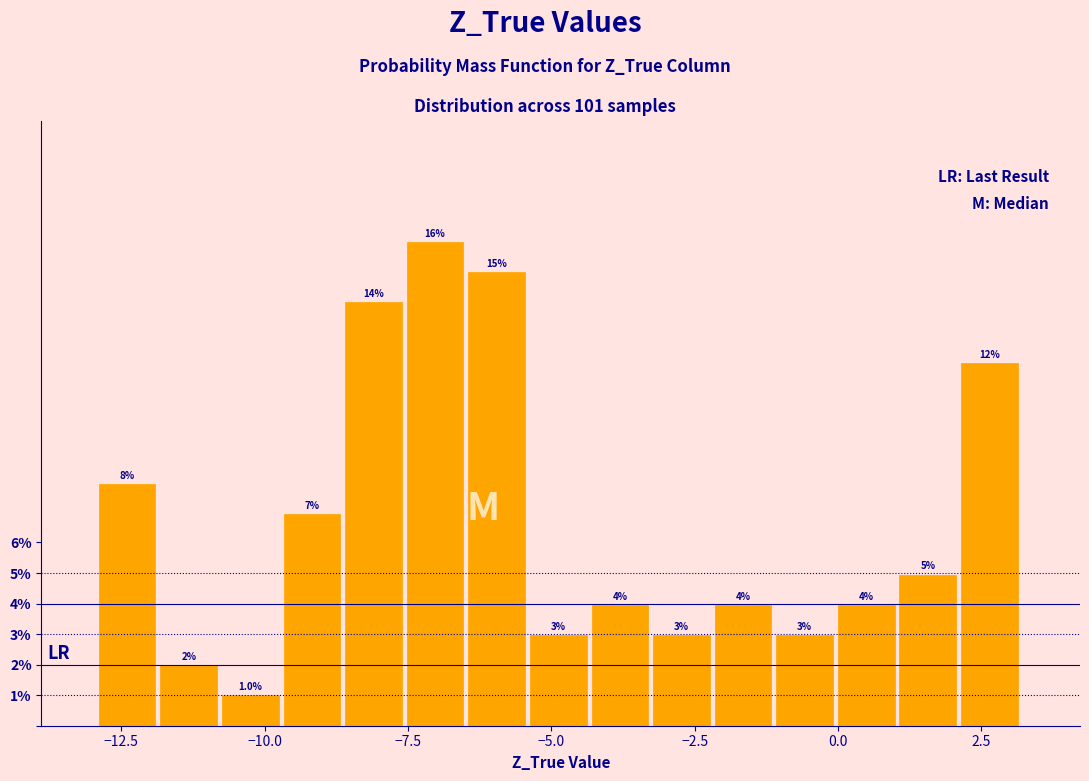

Read against the x-axis, roughly where is the centre of the tallest bar?

-7.0